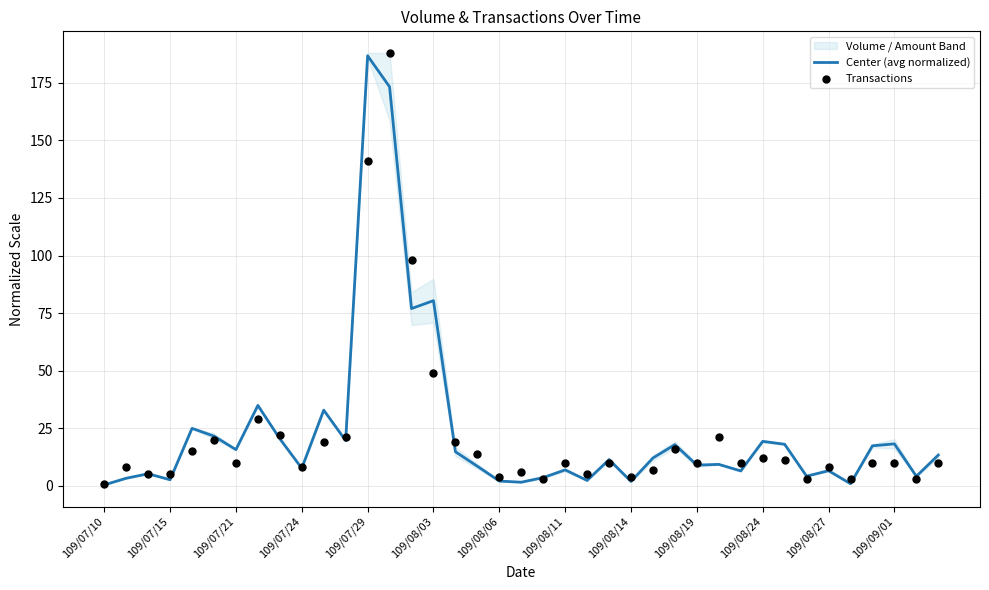

Where is Center (avg normalized) nearest to the value 93?

109/08/03